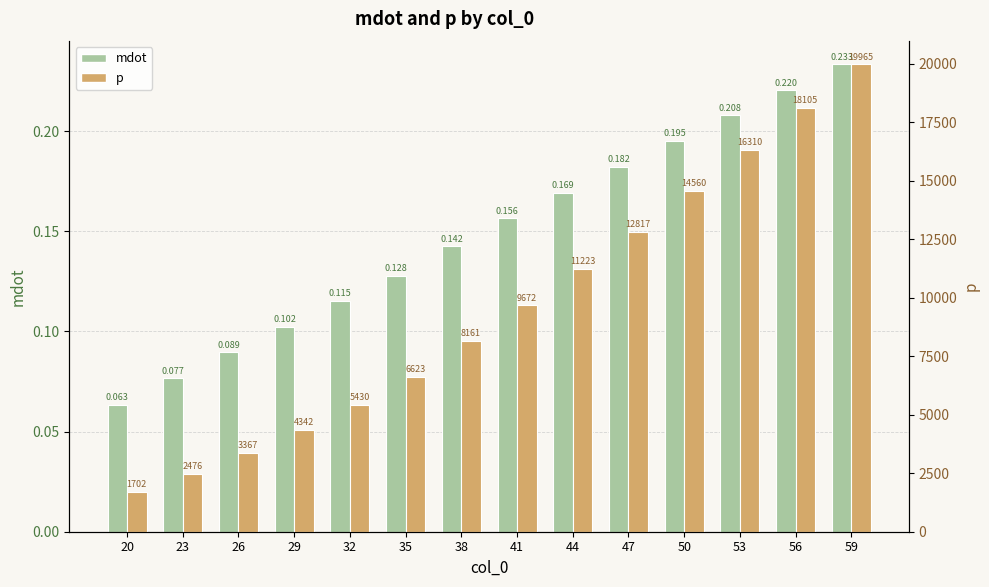

How many bars are there in total?

28